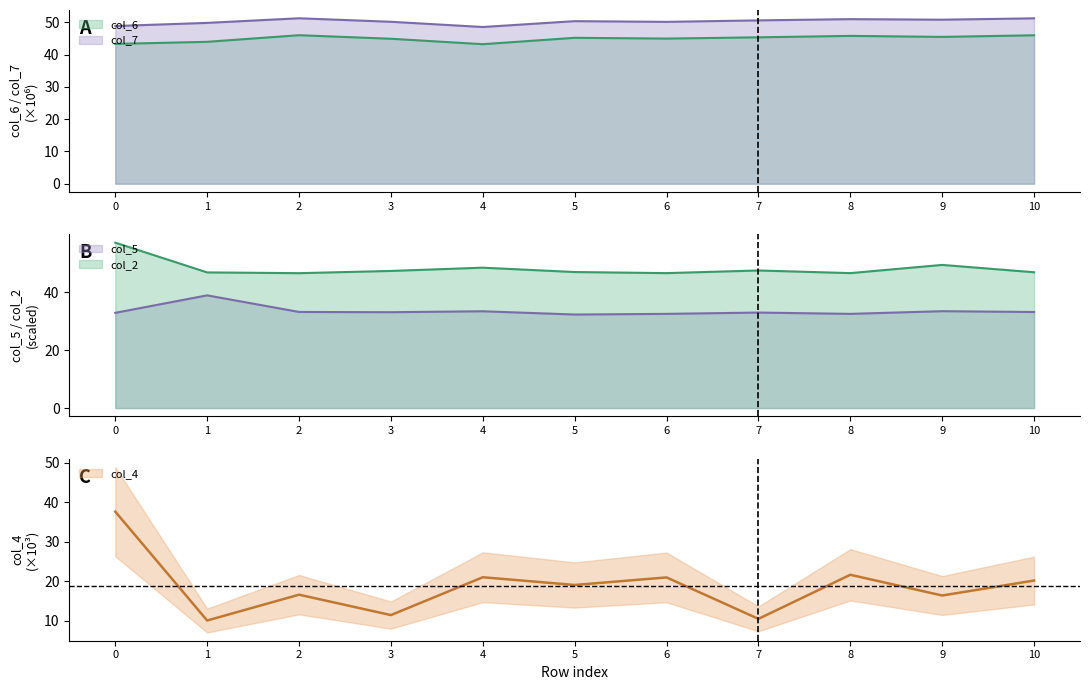

Reading left to right, what are all the values shown in this chart?

col_2: 0=57.1	1=46.8	2=46.6	3=47.3	4=48.5	5=47.0	6=46.6	7=47.5	8=46.6	9=49.4	10=46.9
col_4: 0=37.7	1=10.1	2=16.6	3=11.5	4=21.0	5=19.1	6=21.0	7=10.5	8=21.7	9=16.4	10=20.2
col_5: 0=32.9	1=38.9	2=33.2	3=33.1	4=33.4	5=32.3	6=32.5	7=33.0	8=32.5	9=33.4	10=33.2
col_6: 0=43.3	1=43.9	2=46.0	3=44.9	4=43.2	5=45.2	6=44.9	7=45.3	8=45.8	9=45.5	10=46.0
col_7: 0=48.8	1=49.8	2=51.2	3=50.2	4=48.5	5=50.3	6=50.1	7=50.6	8=51.0	9=50.8	10=51.2